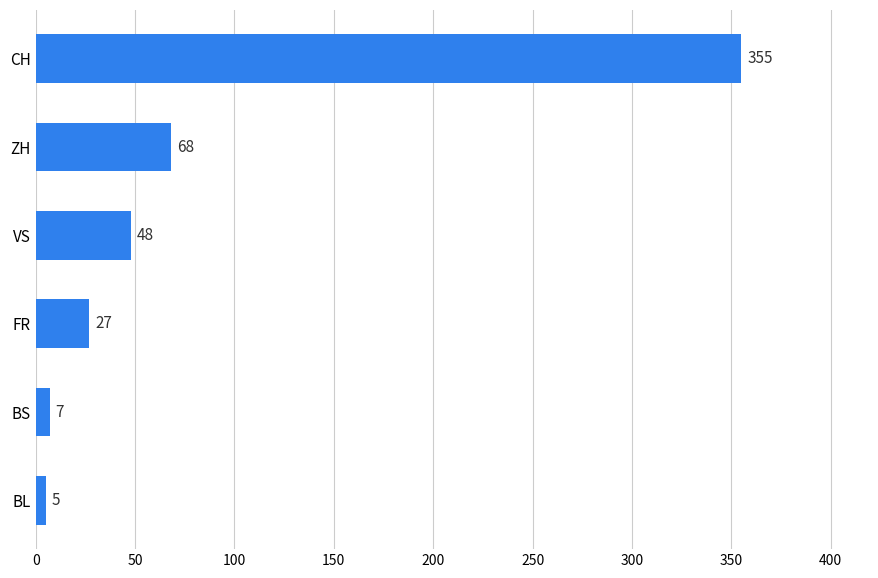

At which label is the value closest to 180?

ZH